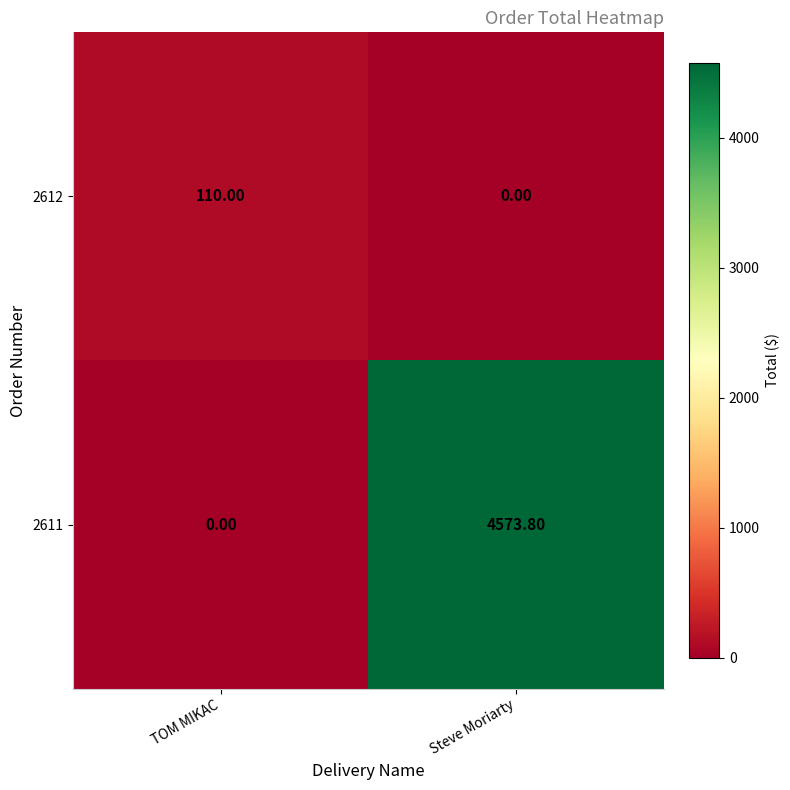

What is the spread (max minus min) of values at Steve Moriarty?

4573.8